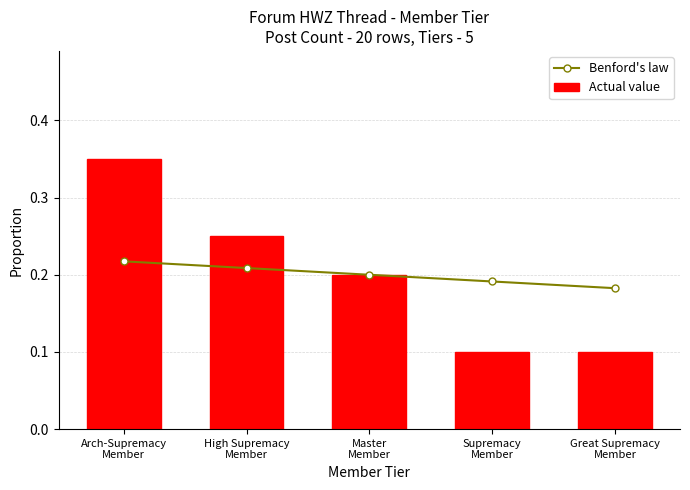

What is the maximum value shown in the chart?

0.3